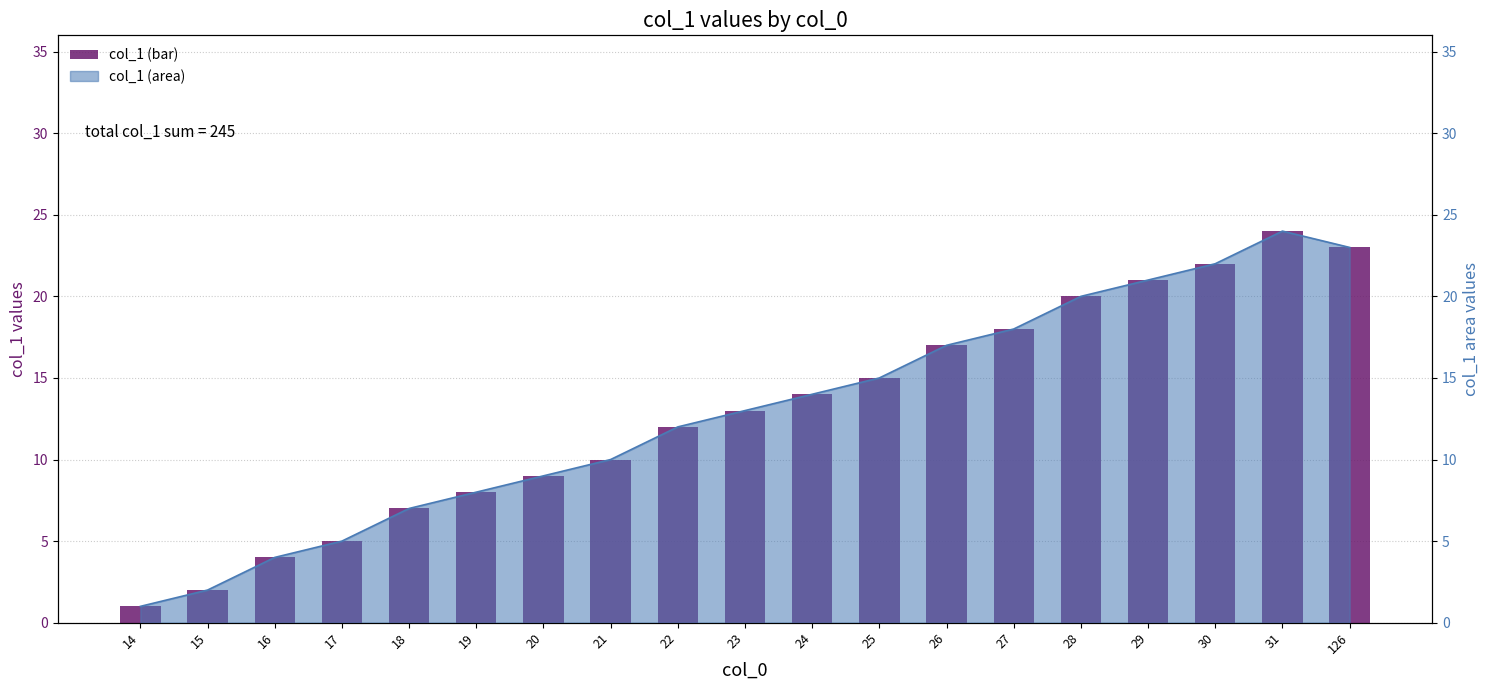

Reading right to left, what are all the values shown in this chart?

23	24	22	21	20	18	17	15	14	13	12	10	9	8	7	5	4	2	1